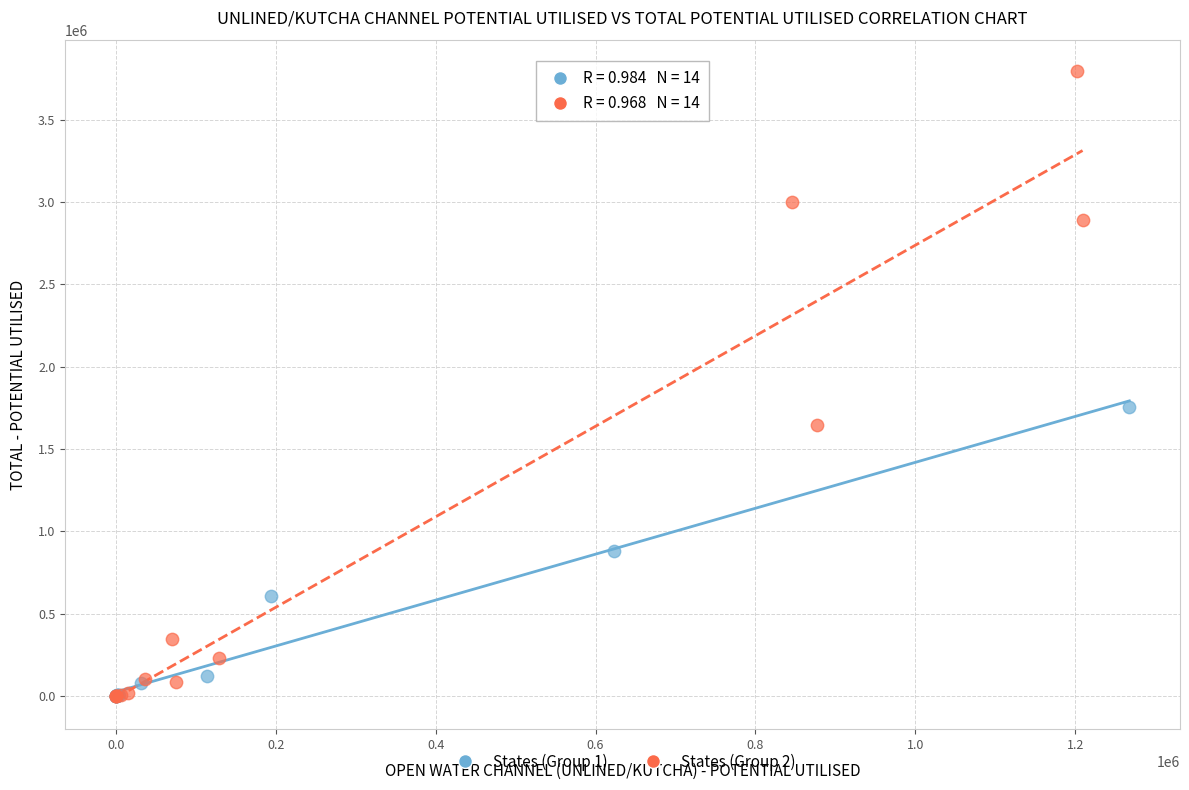

Which series has the largest Y range (max minus min)?

States (Group 2)